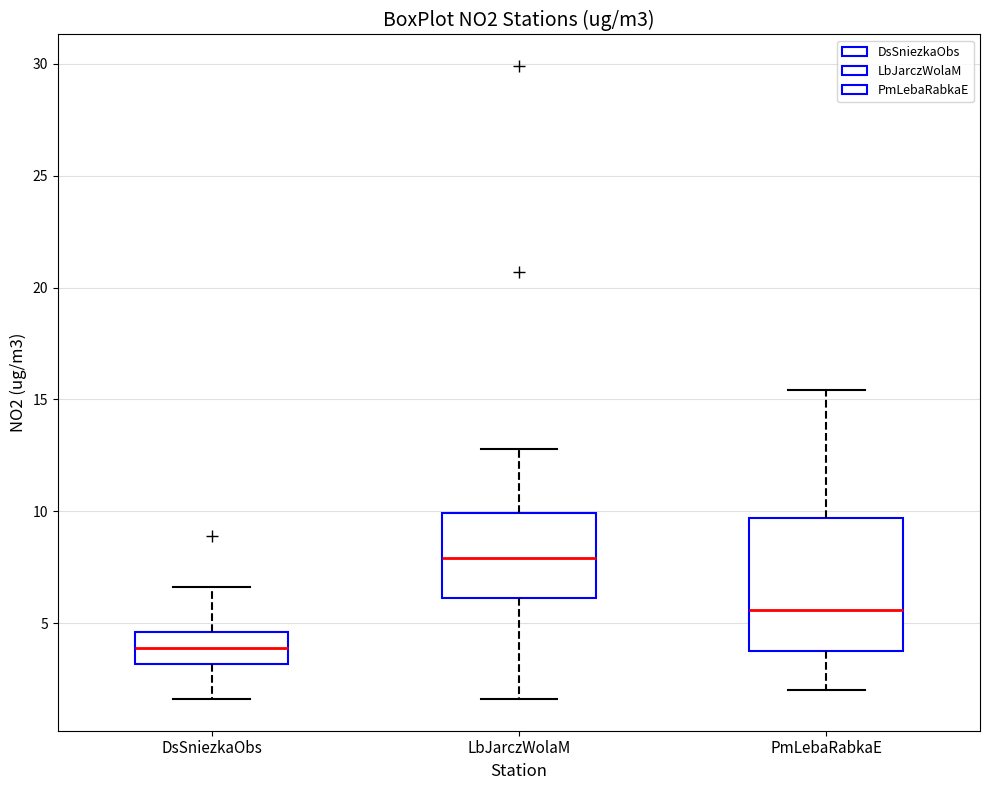

Which box has the lowest median line?

DsSniezkaObs